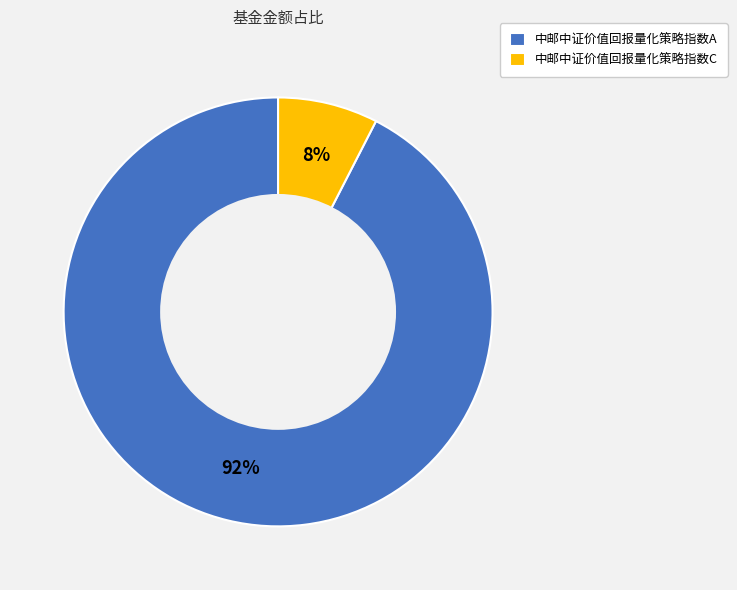

To the nearest percent, what percentage of the pie is 中邮中证价值回报量化策略指数C?

8%